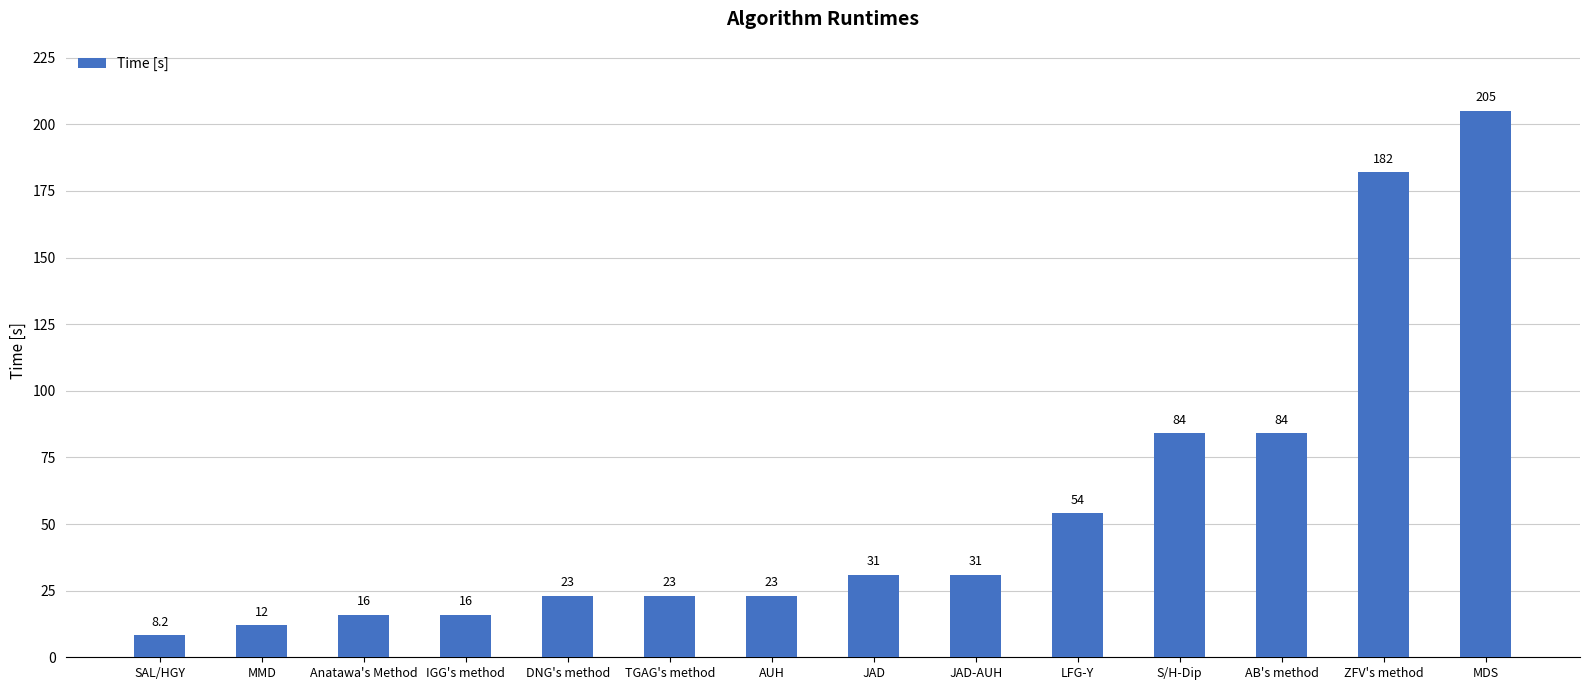

Reading left to right, extract all data points from this chart.

SAL/HGY=8.2	MMD=12.0	Anatawa's Method=16.0	IGG's method=16.0	DNG's method=23.0	TGAG's method=23.0	AUH=23.0	JAD=31.0	JAD-AUH=31.0	LFG-Y=54.0	S/H-Dip=84.0	AB's method=84.0	ZFV's method=182.0	MDS=205.0